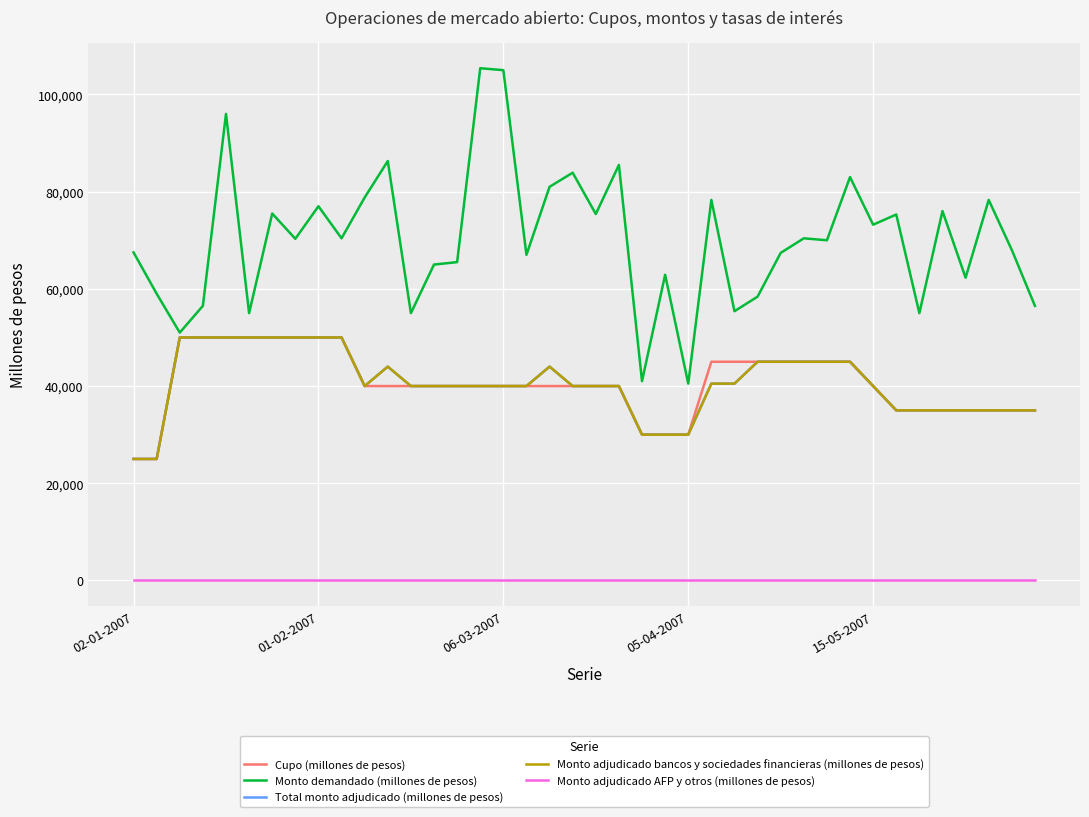

Does the chart have visible grid lines?

Yes